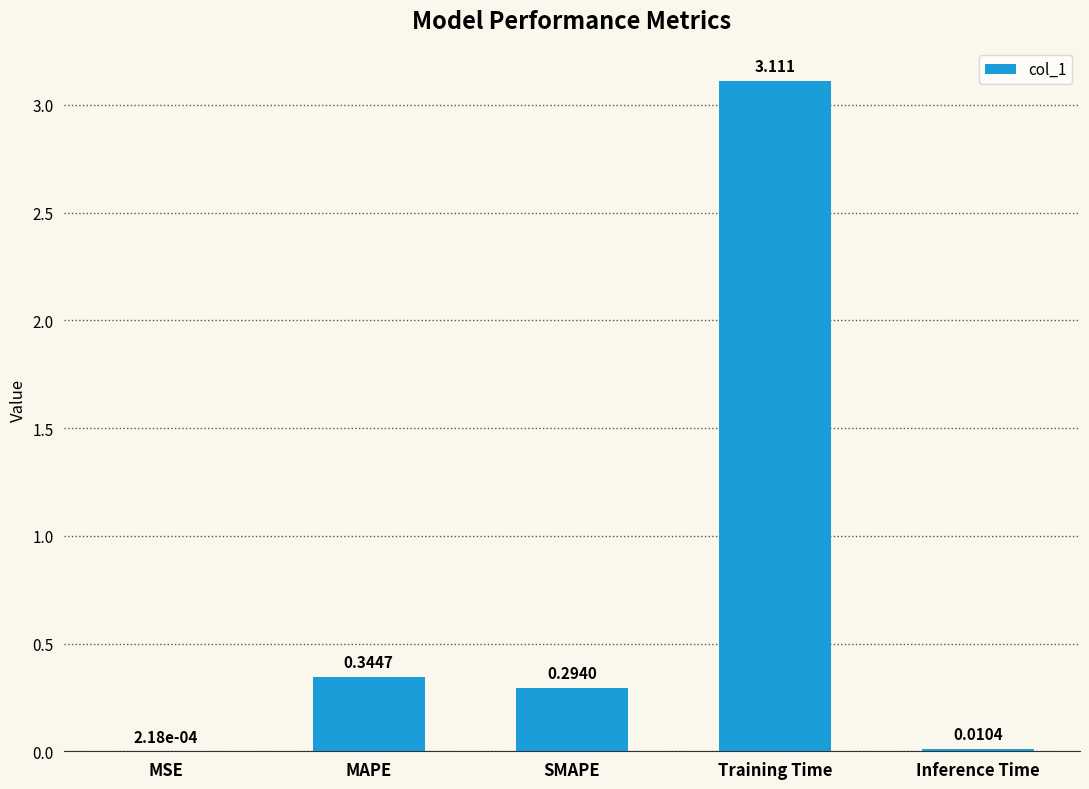

Which has a higher value, Training Time or Inference Time?

Training Time